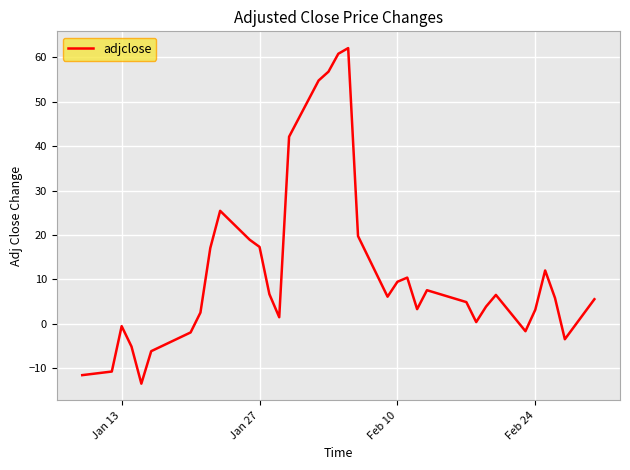

What is the maximum value shown in the chart?

62.1